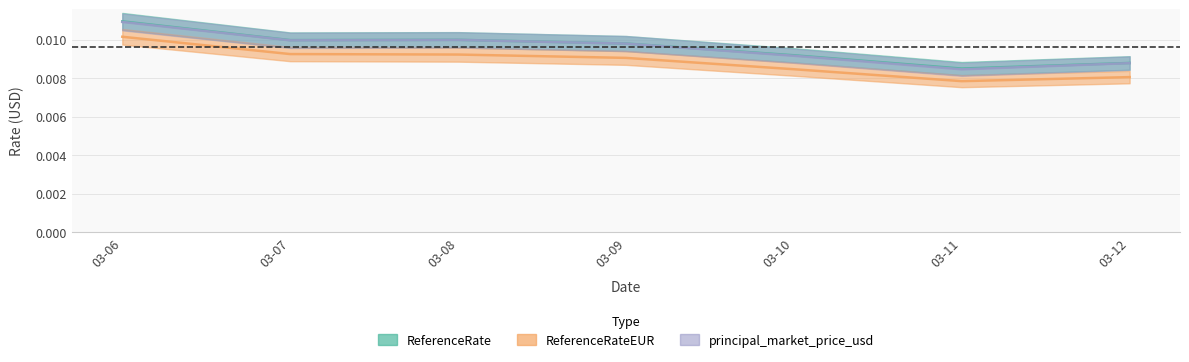

What are all the series names shown in the legend?

ReferenceRate, ReferenceRateEUR, principal_market_price_usd